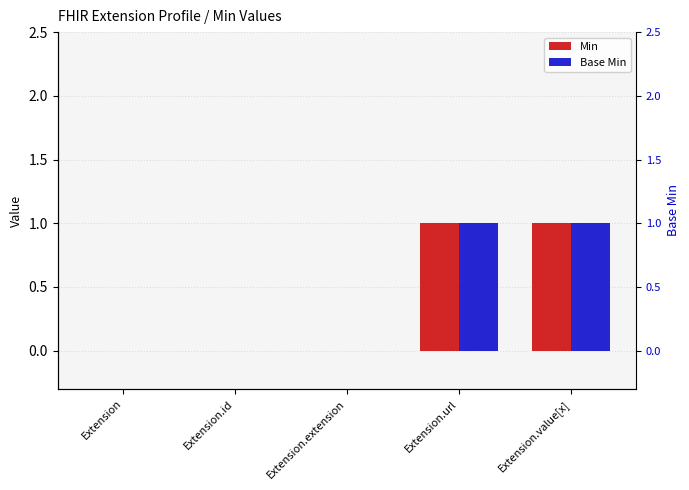

What is the greatest value displayed?

1